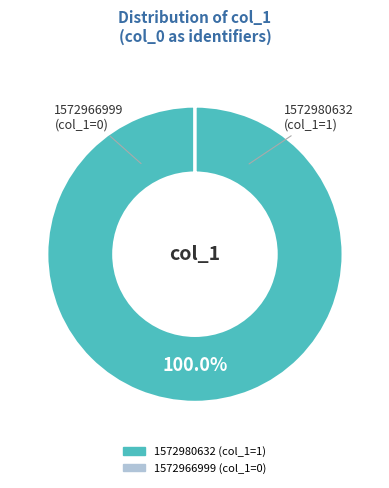

To the nearest percent, what is the average slice percentage?

50%